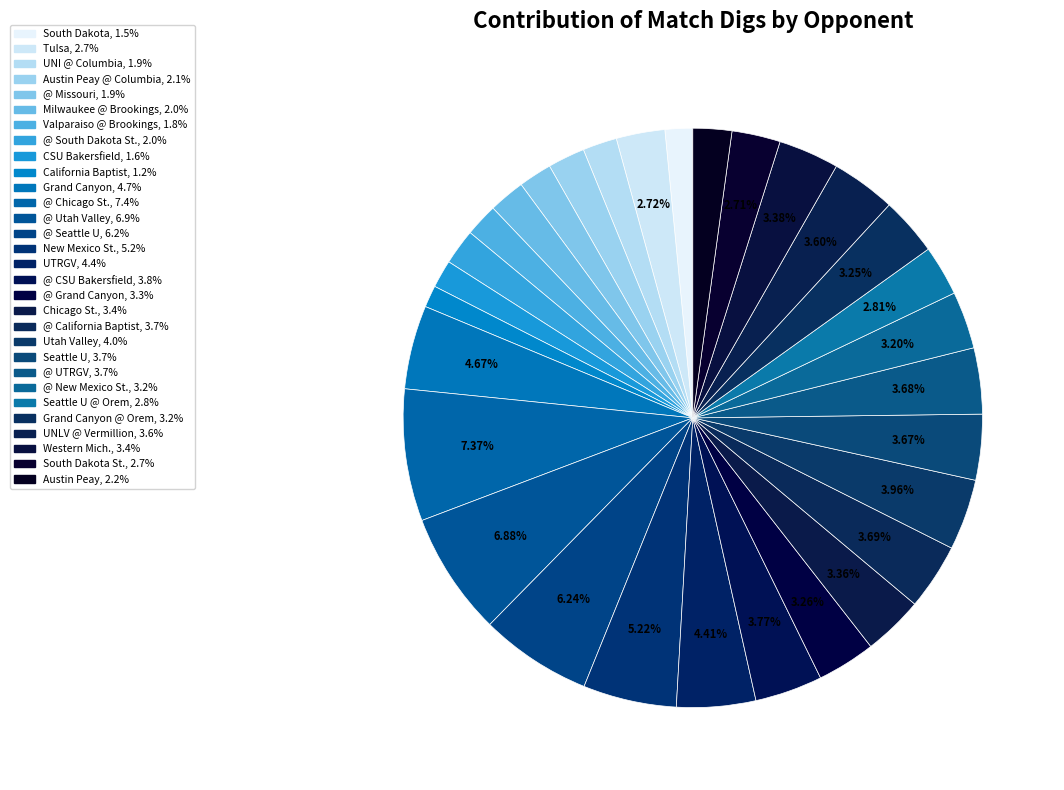

Count the number of slices in the pie.

30